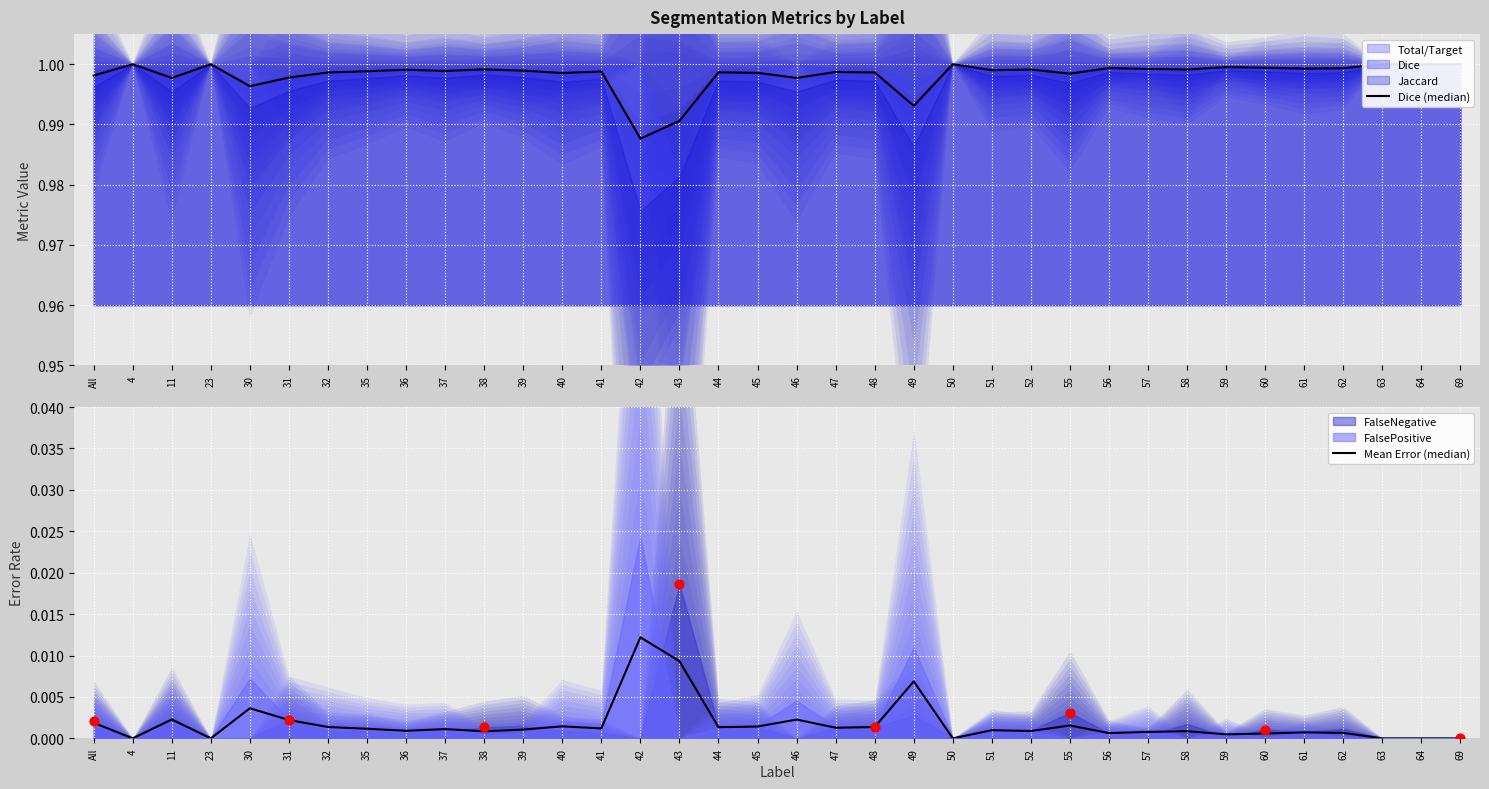

Which series reaches the minimum Y coordinate?

Mean Error (median)